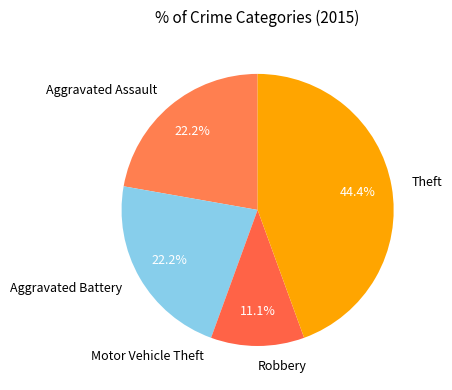

Combined, do Robbery and Aggravated Assault account for over 50%?

No